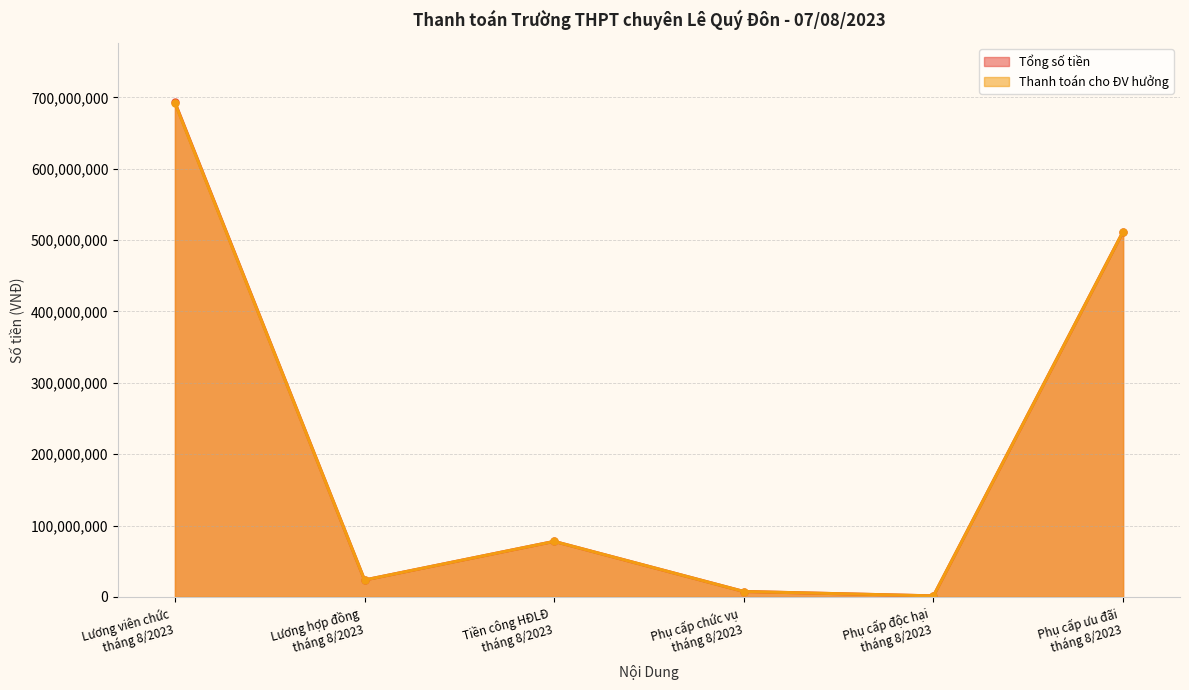

Which series has the largest range (max minus min)?

Tổng số tiền